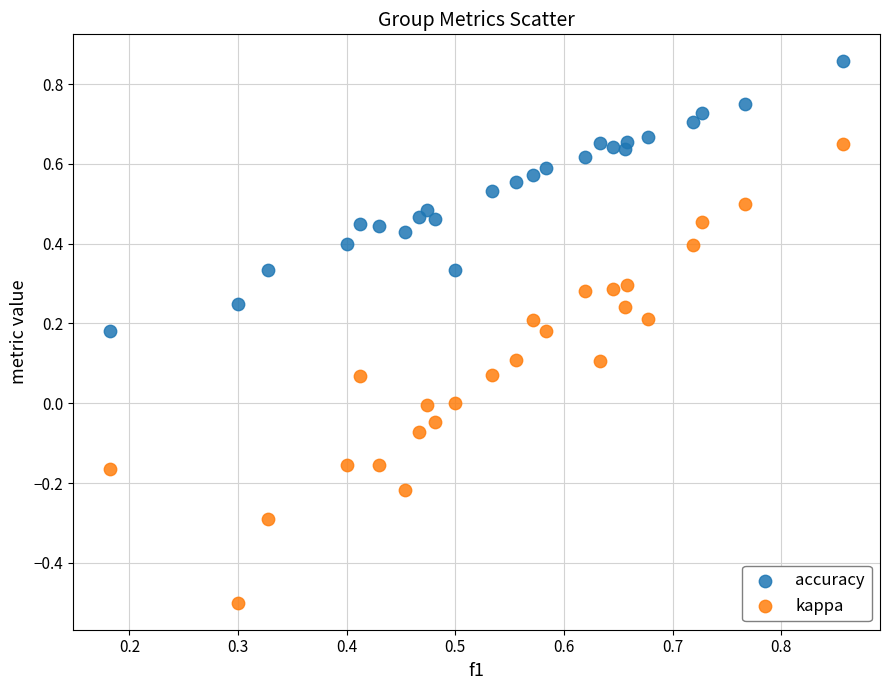

Which series has the largest Y range (max minus min)?

kappa